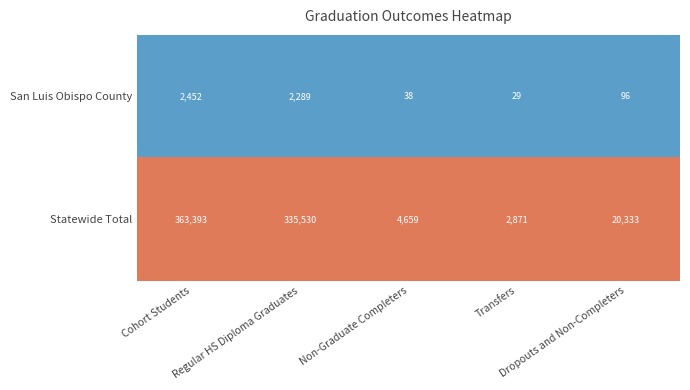

What is the average value of the Statewide Total series?

145357